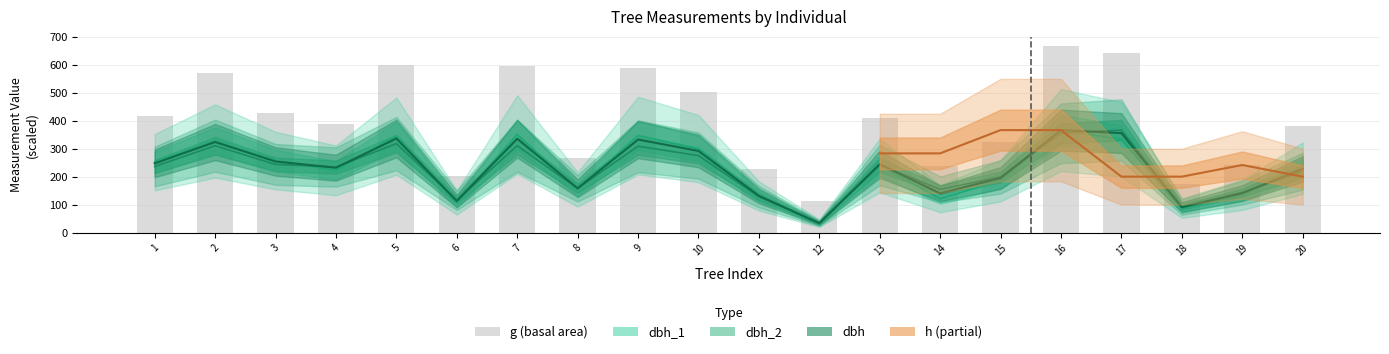

How many values are below 410?

10